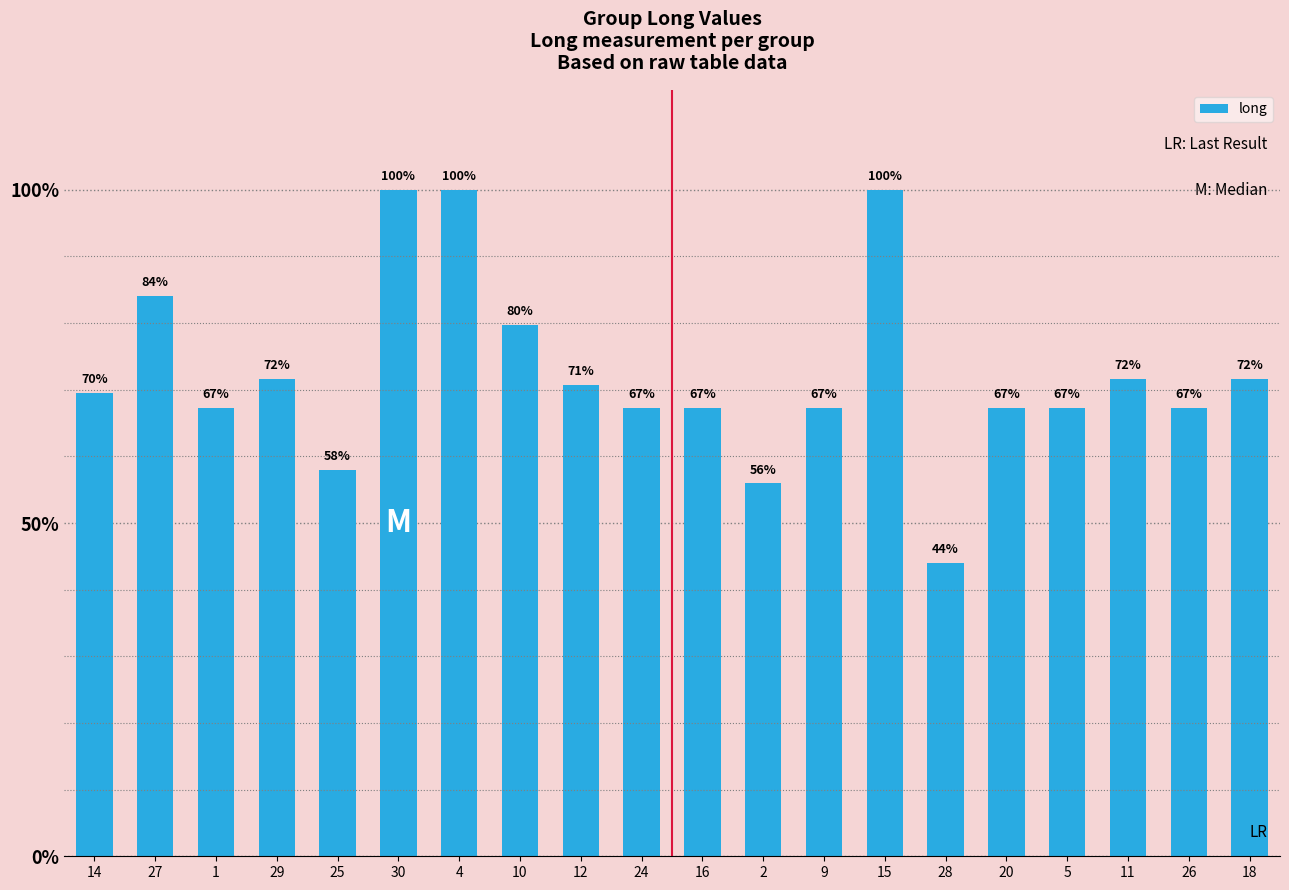

How many data points are less than 69?

10